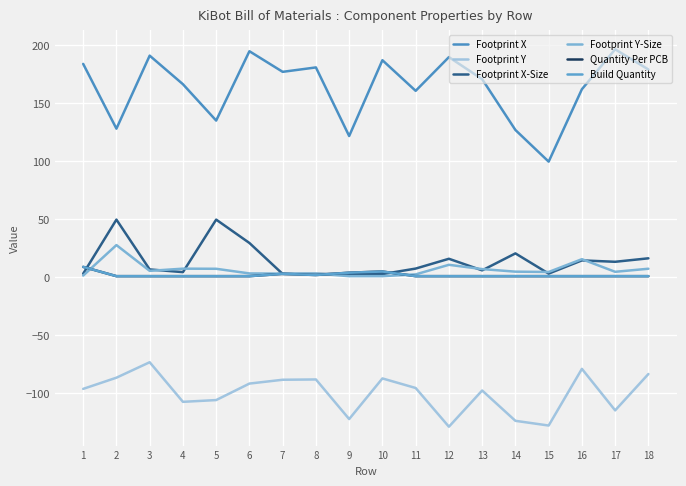

What is the average value of the Footprint Y-Size series?

6.6